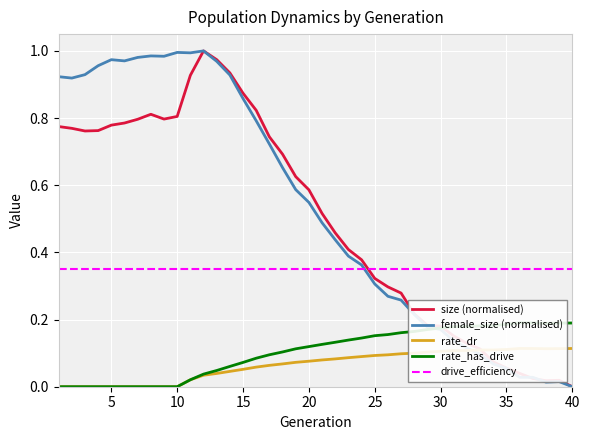

How many intersections are there between drive_efficiency and size (normalised)?

1